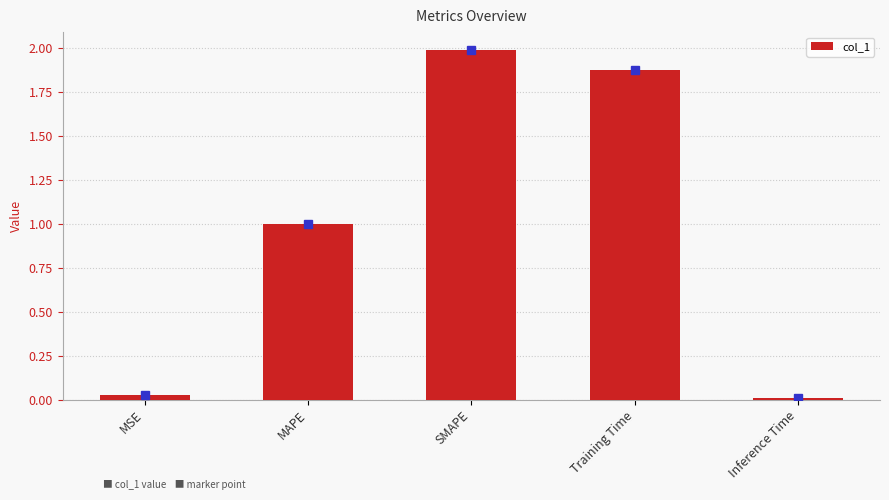

Which label corresponds to the smallest value in the chart?

Inference Time